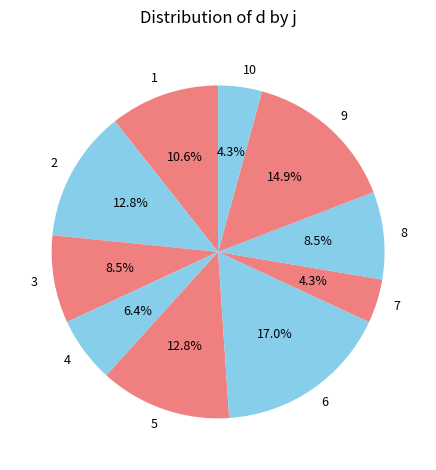

What is the ratio of the value at 10 to the value at 7?

1.0